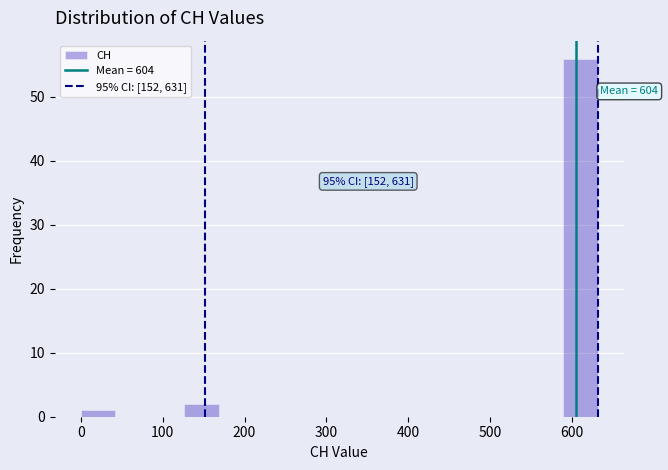

Which range on the x-axis has the tallest bar?

590 to 630